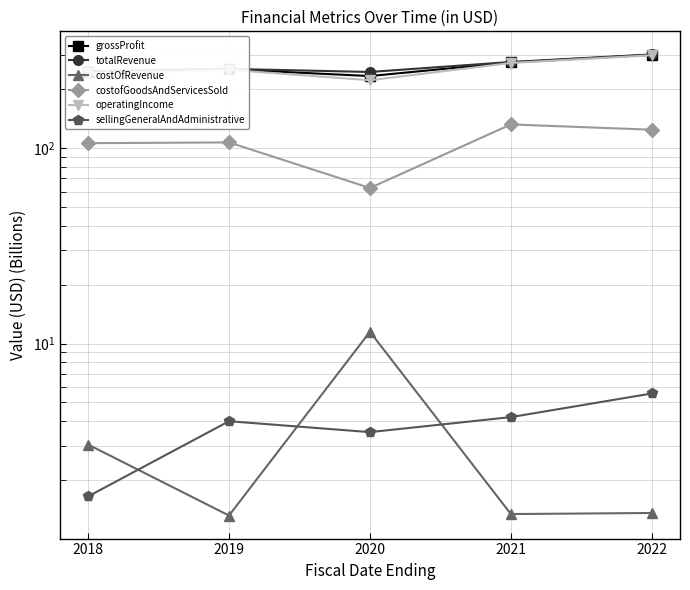

Which label corresponds to the largest value in the chart?

2022